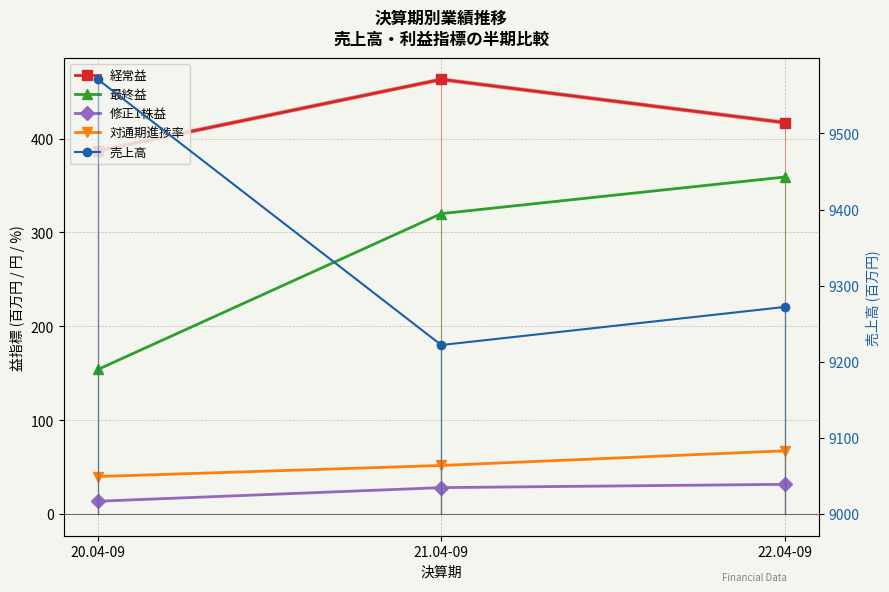

Is it true that 経常益 equals 597.0 at 20.04-09?

False